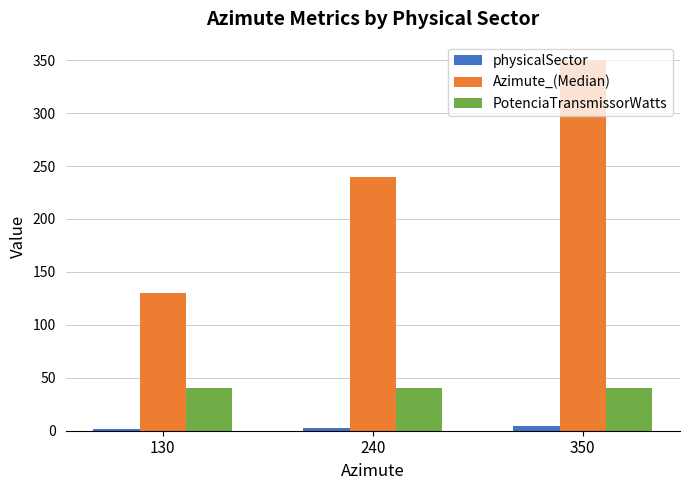

At how many categories does at least one series exceed 182?

2